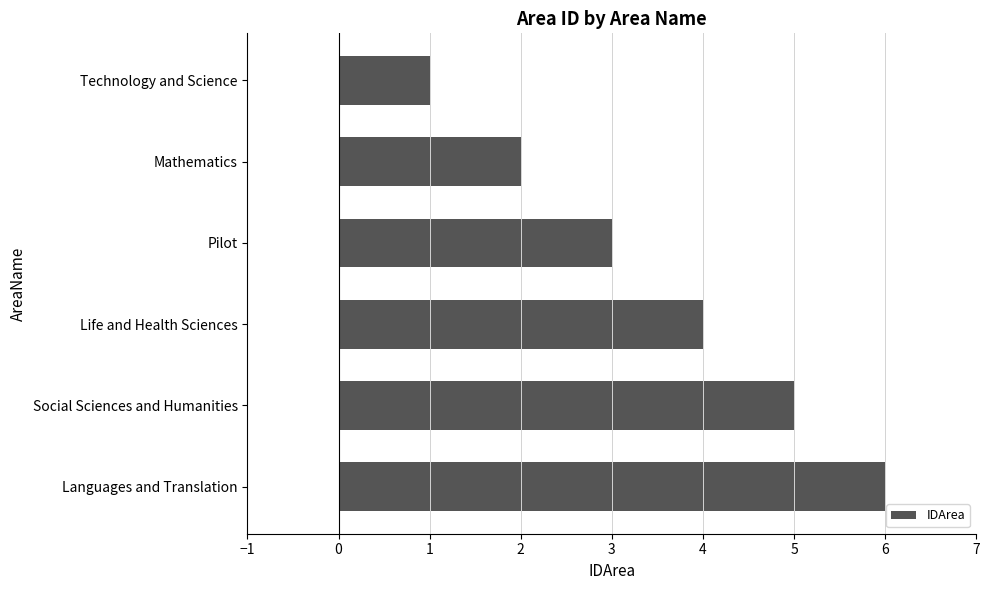

How many categories are shown in the chart?

6